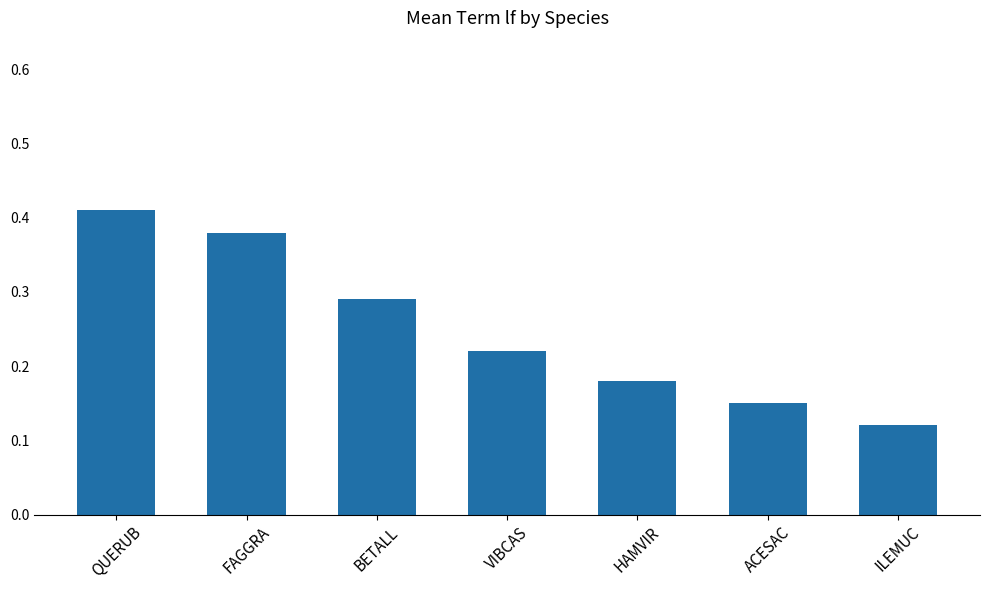

Which label corresponds to the largest value in the chart?

QUERUB